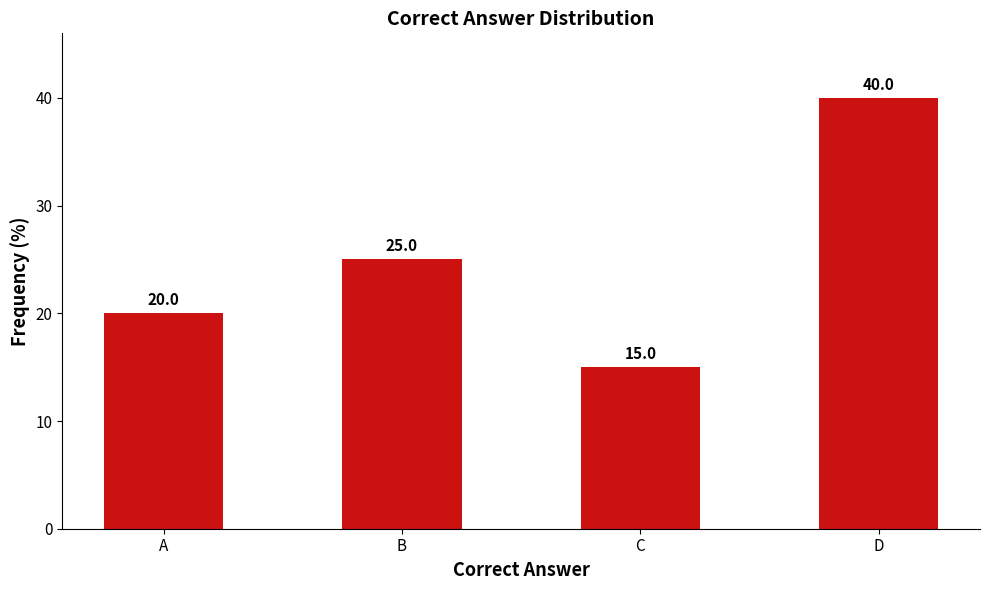

What is the value of the 4th bar from the left?

40